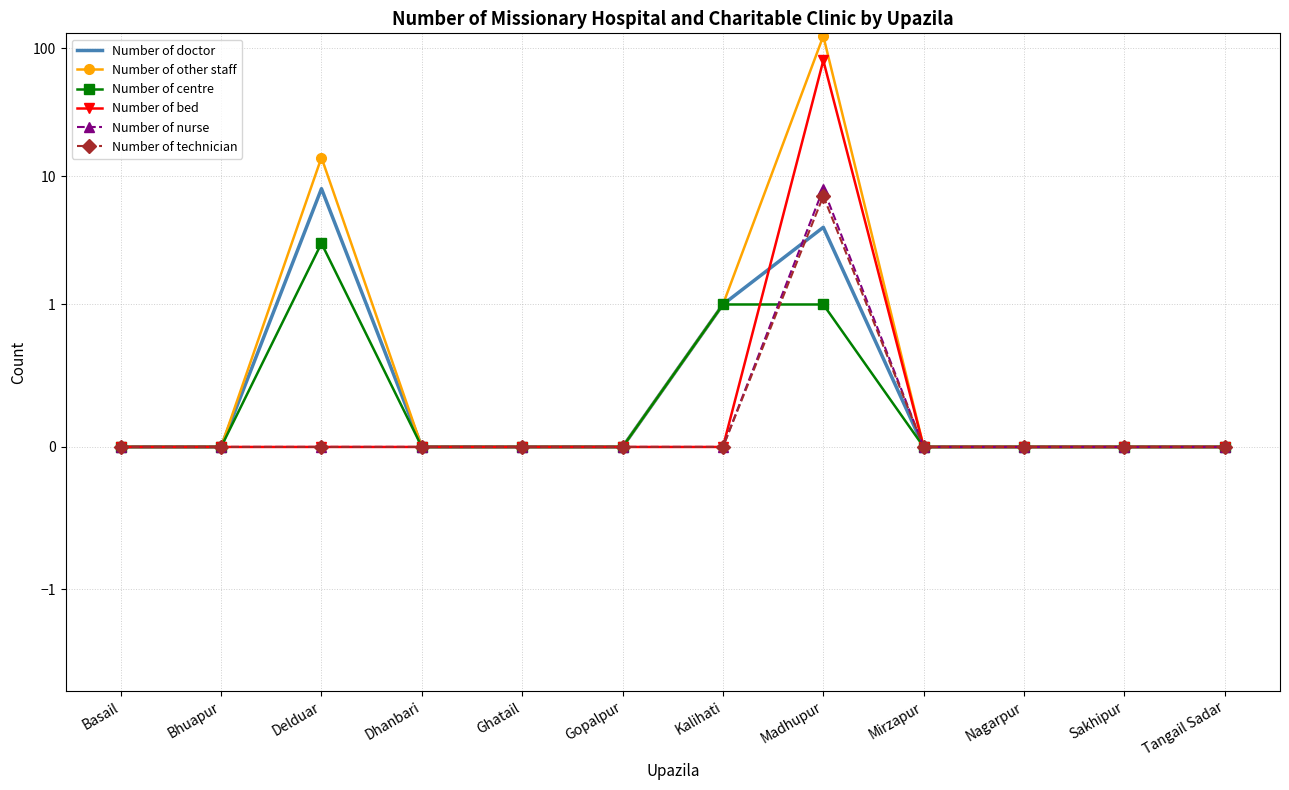

How many series are shown in this chart?

6